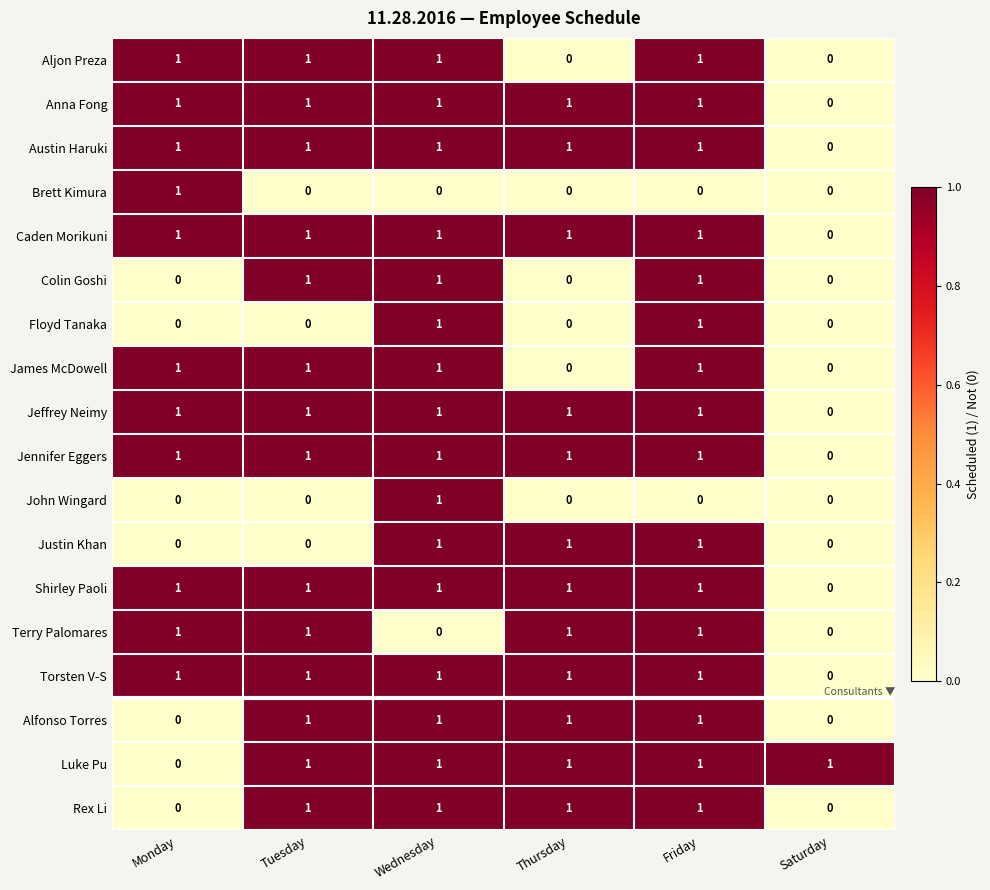

At how many categories does at least one series exceed 0?

6